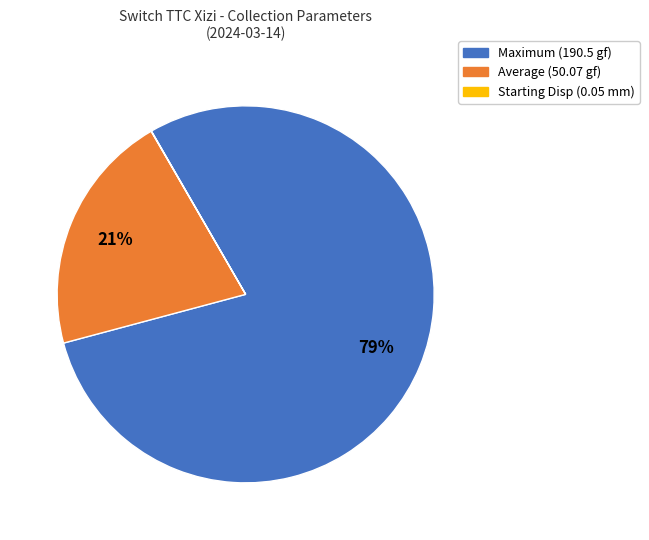

Is there any slice that represents more than half of the pie?

Yes